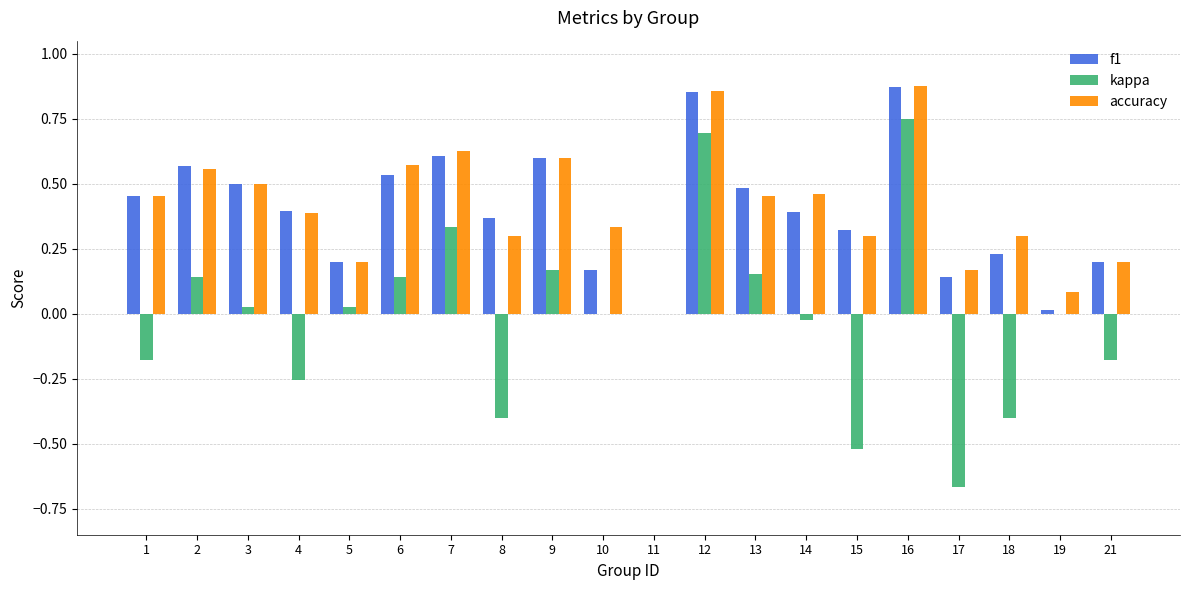

What is the sum of the accuracy values at 1 and 12?

1.3